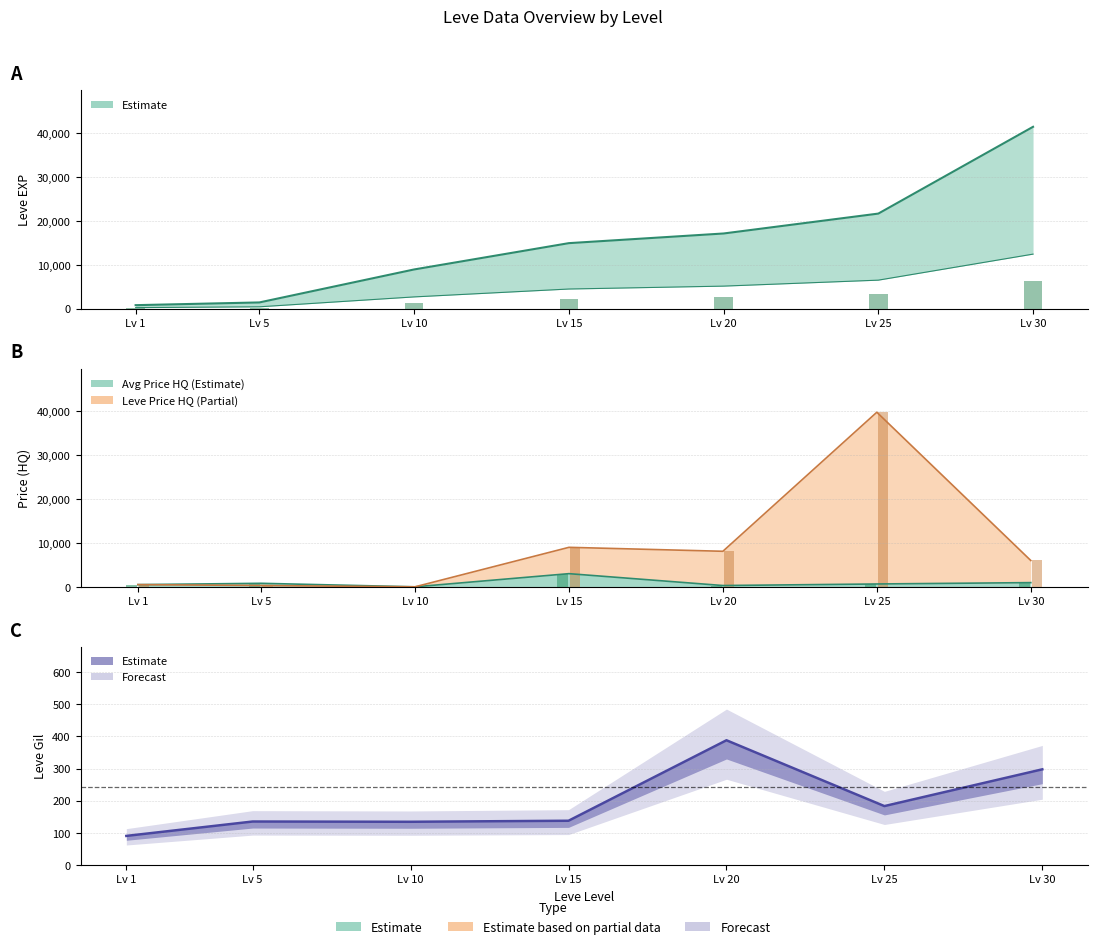

Which category has the highest value across all series?

Lv 30